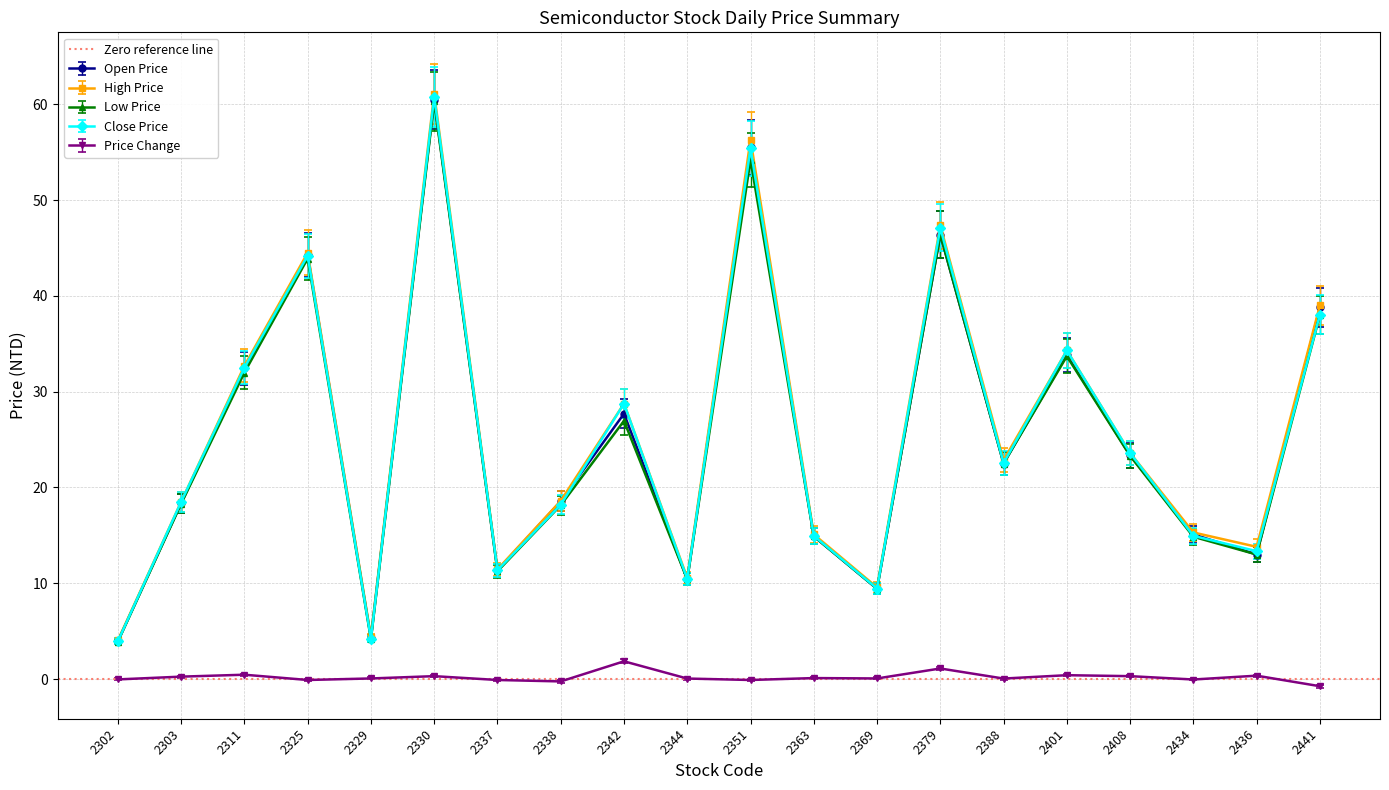

List the series in order of their peak value, lowest first.

Change, Low, Open, Close, High